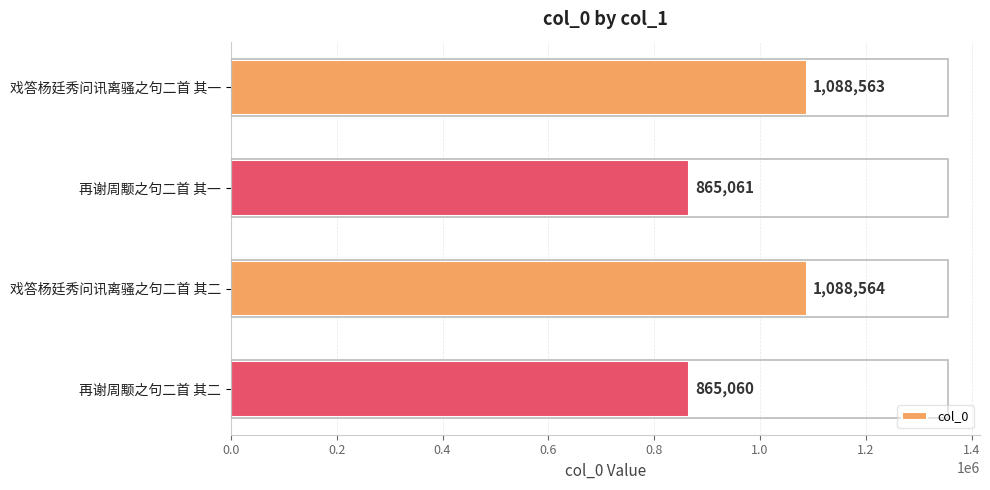

Rank the categories by value from lowest to highest.

再谢周颙之句二首 其二, 再谢周颙之句二首 其一, 戏答杨廷秀问讯离骚之句二首 其一, 戏答杨廷秀问讯离骚之句二首 其二